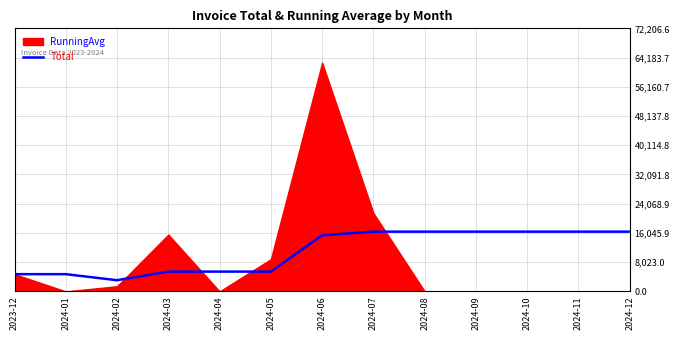

What is the difference between the second highest and minimum values?

13328.1